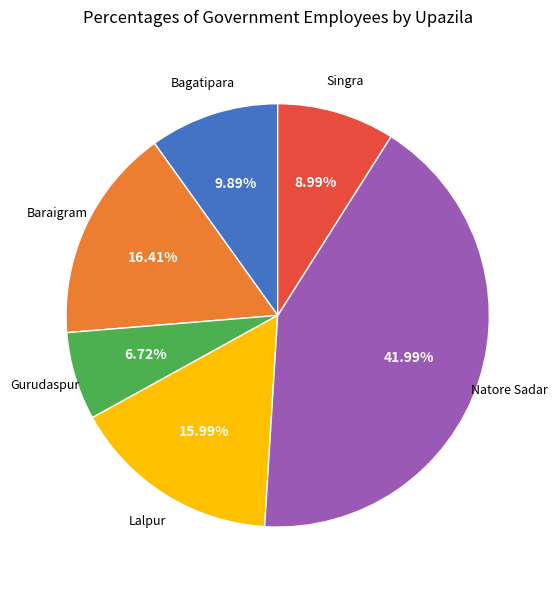

Is there any slice that represents more than half of the pie?

No